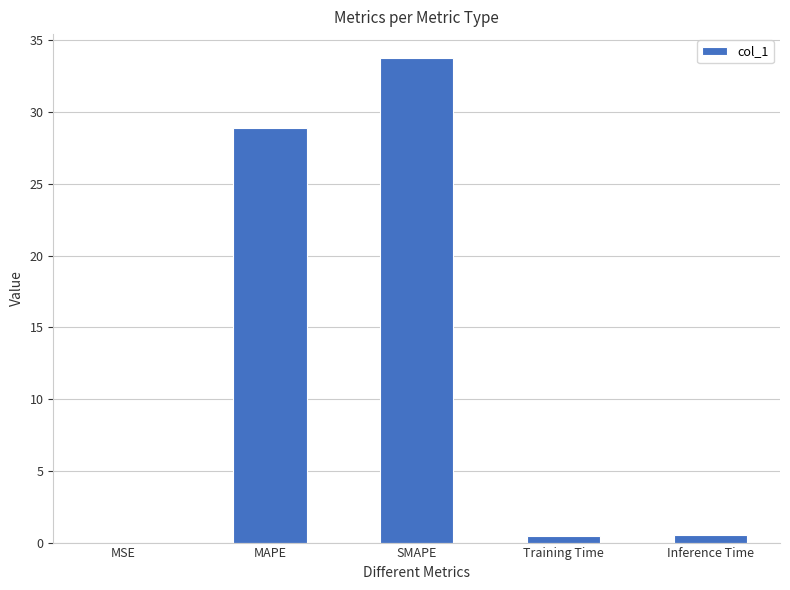

True or false: the data shows 33.7 at SMAPE.

True